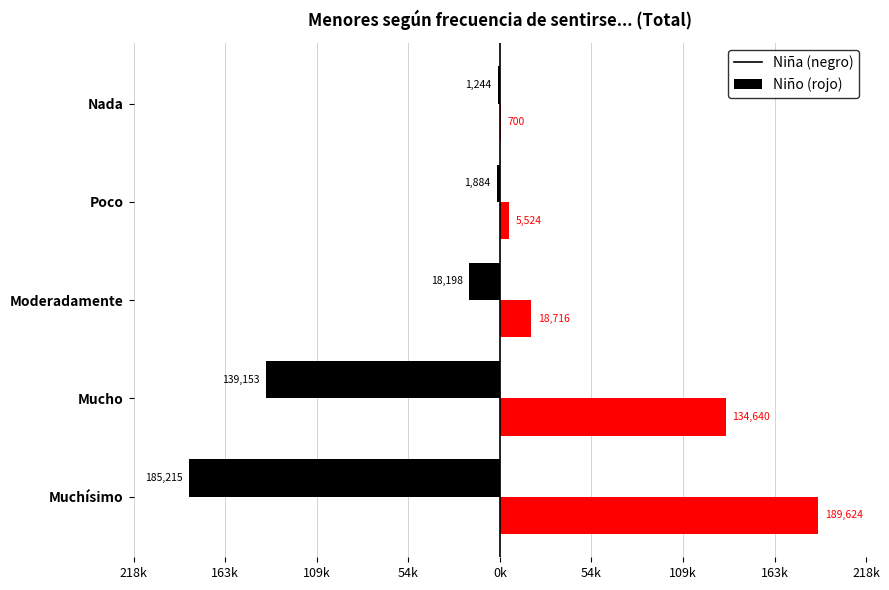

How many bars are there in total?

10